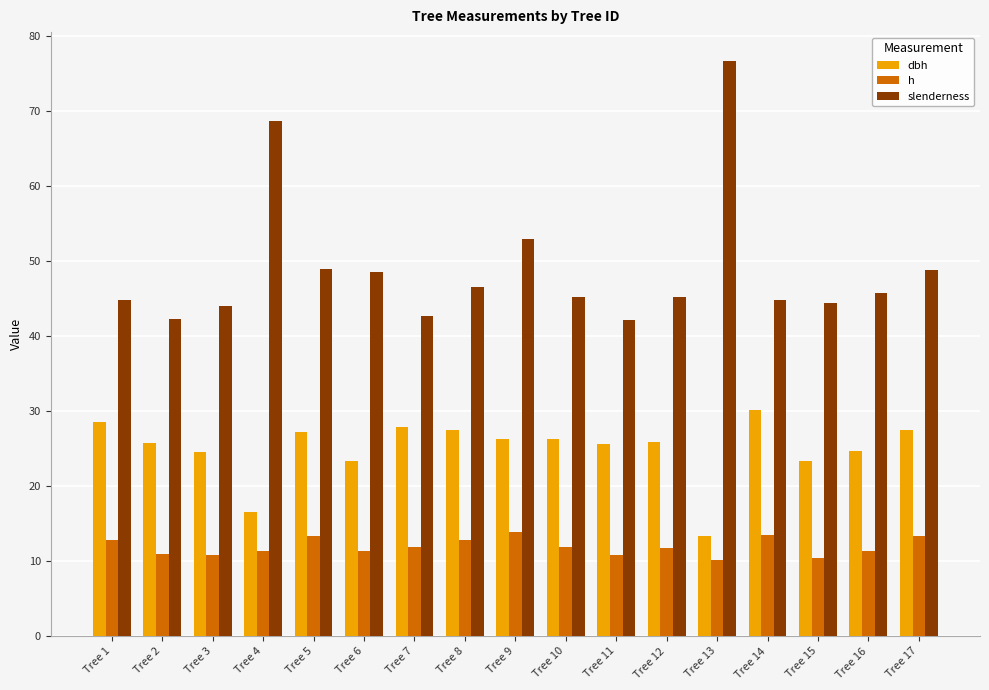

The value of dbh at Tree 10 is 45.1. True or false?

False